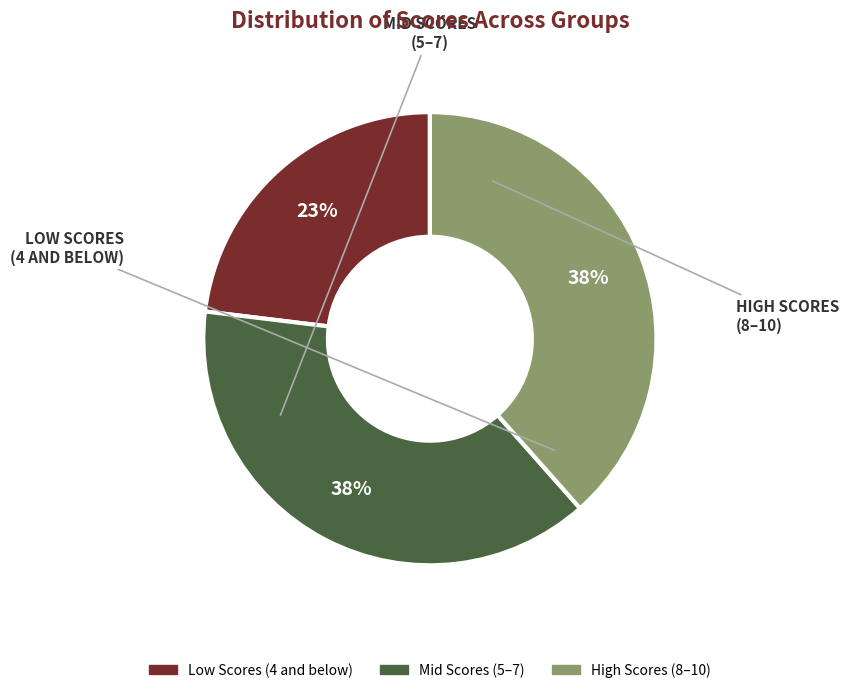

To the nearest percent, what is the difference between the largest and smallest slice percentages?

15%